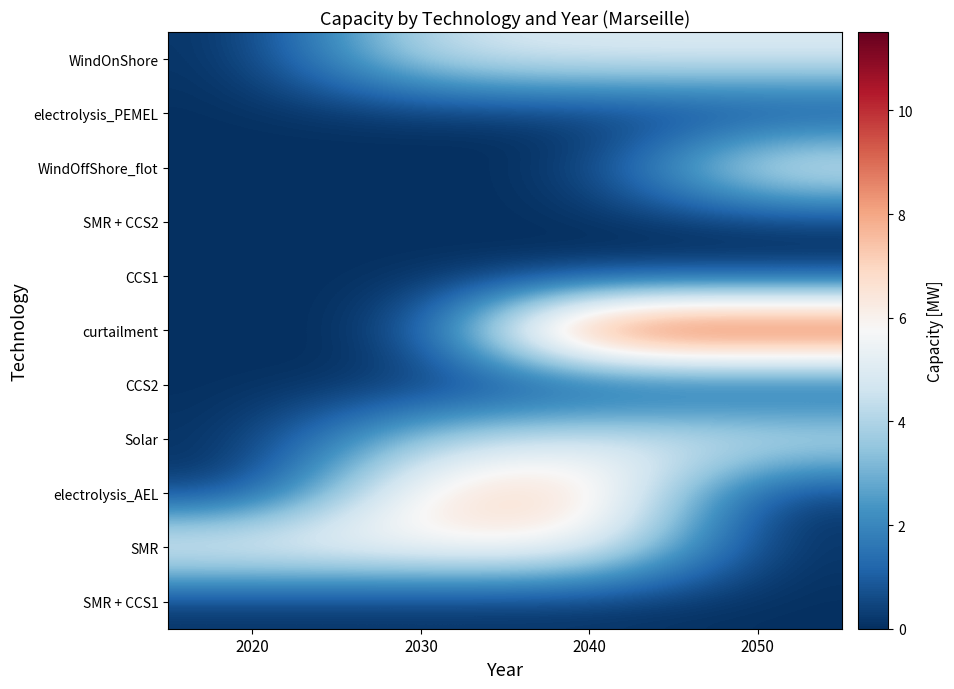

At which category is the sum across all series the highest?

2040